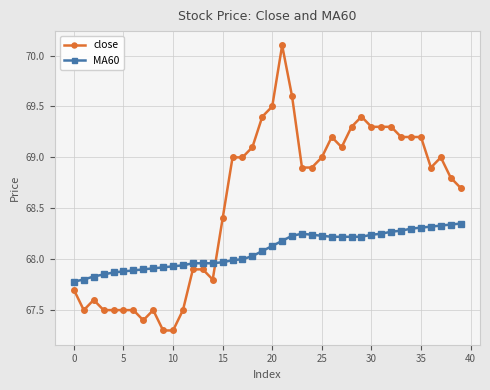

How many values in the close series exceed 68?

25